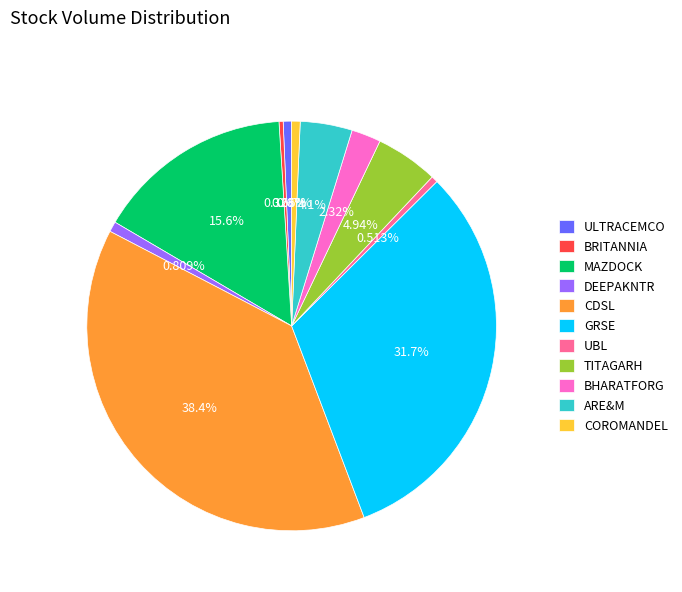

The ULTRACEMCO slice represents 1% of the pie. True or false?

True